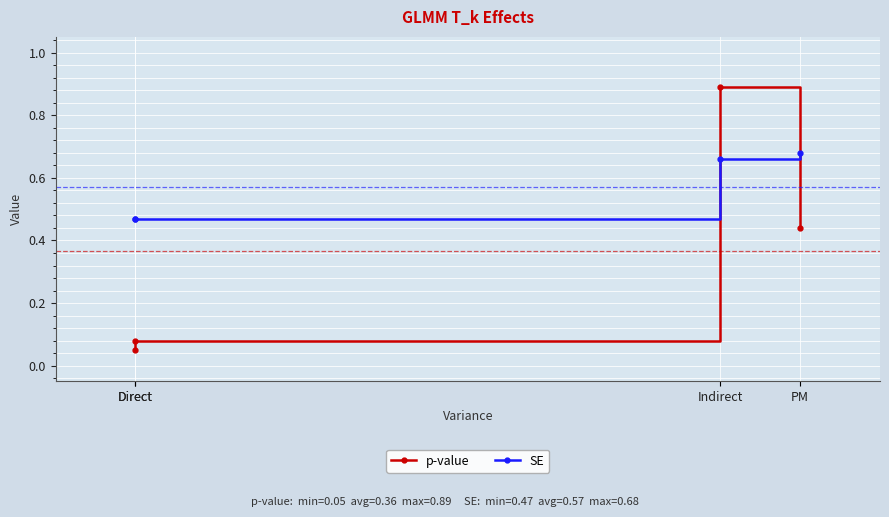

How many data points does each series have?

4